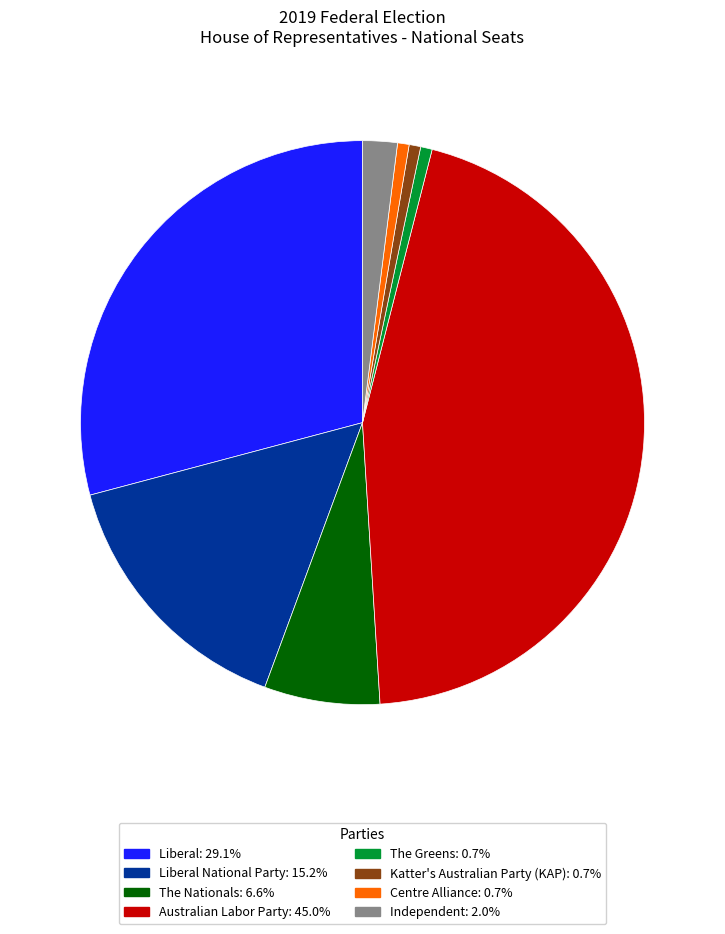

Does any single category account for the majority?

No